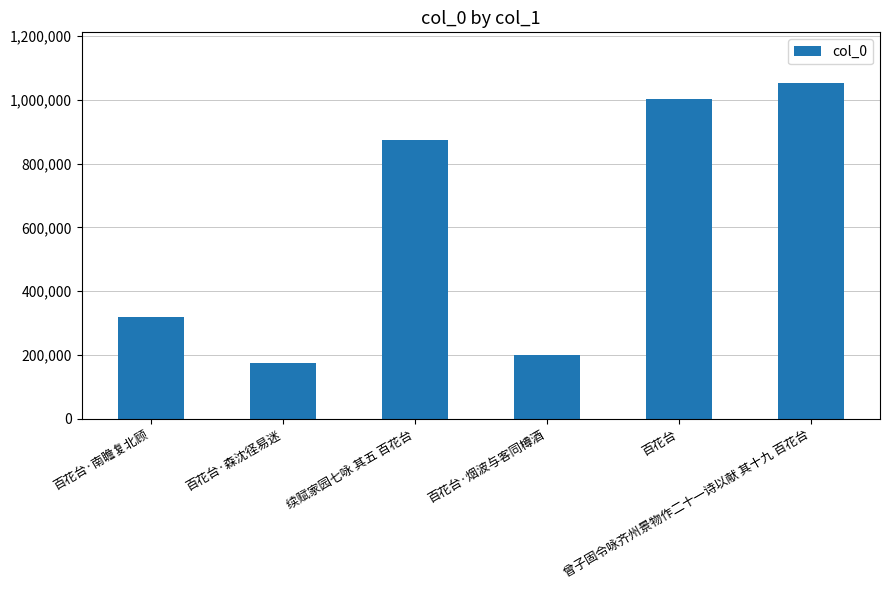

List the labels in order of value, largest first.

曾子固令咏齐州景物作二十一诗以献 其十九 百花台, 百花台, 续赋家园七咏 其五 百花台, 百花台·南瞻复北顾, 百花台·烟波与客同樽酒, 百花台·森沈径易迷